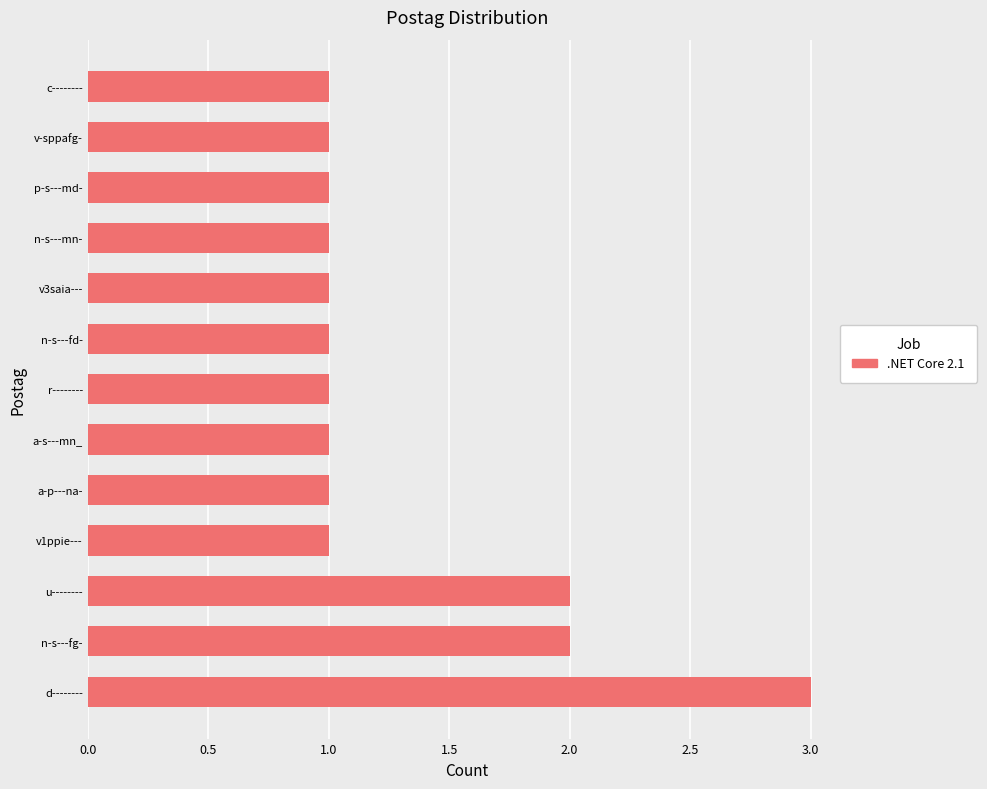

True or false: the data shows 1 at v1ppie---.

True